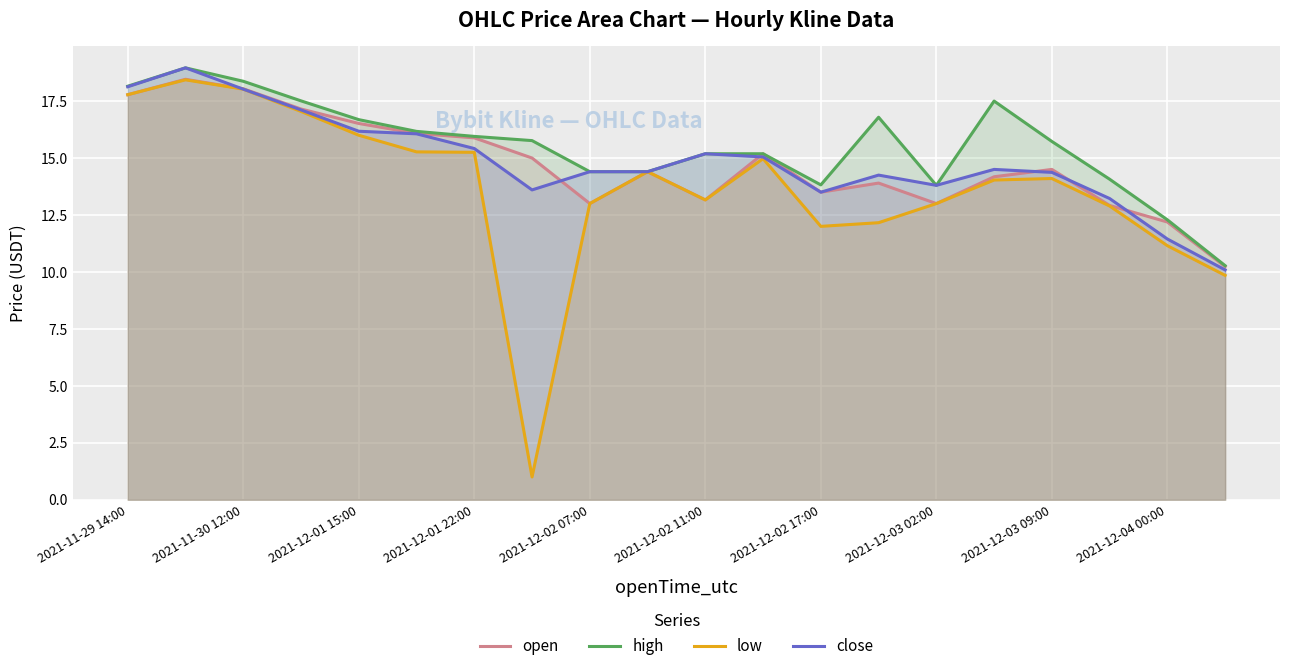

What is the difference between the highest and lowest values at 13?

4.6